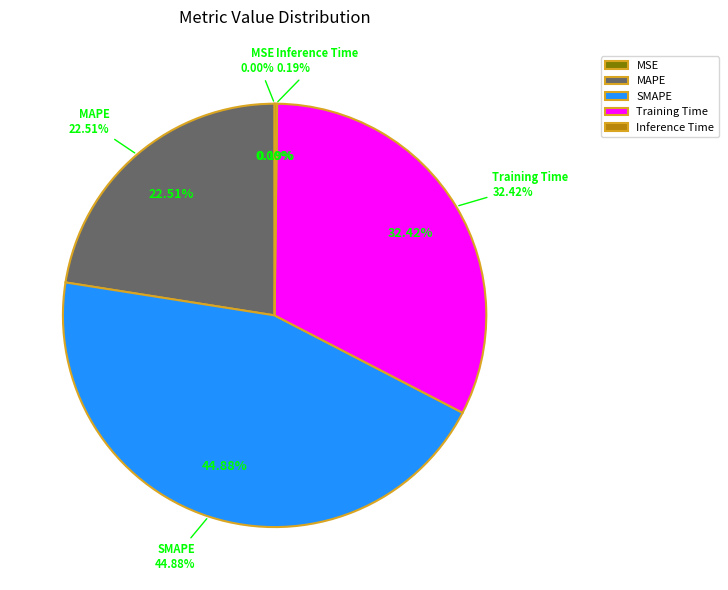

To the nearest percent, what is the difference between the Training Time and SMAPE slice percentages?

12%